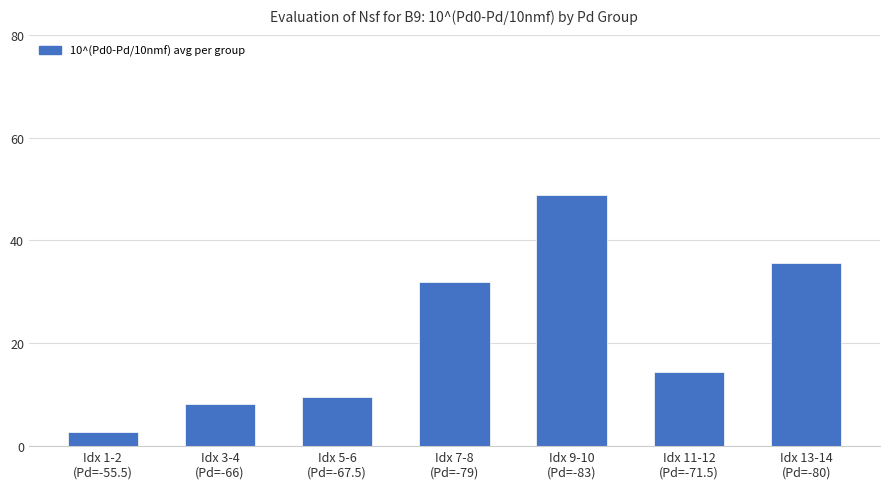

The value at Idx 13-14
(Pd=-80) is 12.3. True or false?

False